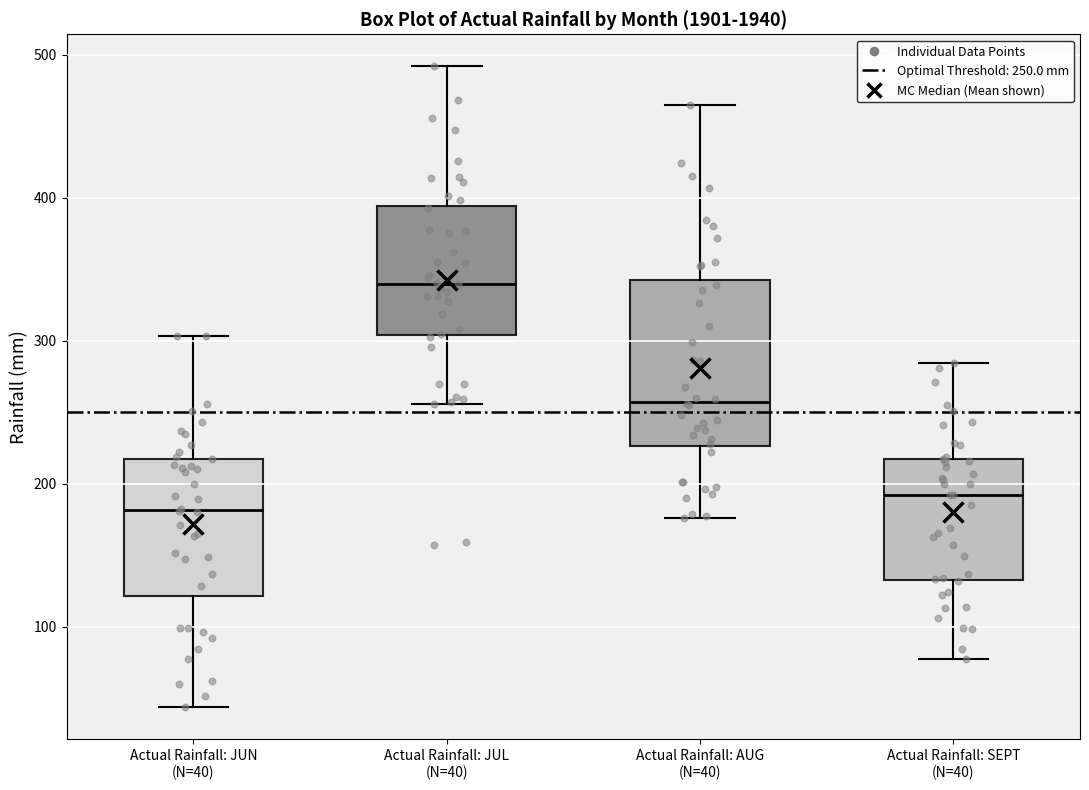

Reading left to right, transcribe this box plot: for each box, give where its median line is, the range the box spans, and where its two whiskers end, as read against the y-axis. The values are not printed on the chart, so give them approximately, as read against the axis.

Actual Rainfall: JUN (N=40): median 180, box 120 to 220, whiskers 40 to 300
Actual Rainfall: JUL (N=40): median 340, box 300 to 390, whiskers 260 to 490
Actual Rainfall: AUG (N=40): median 260, box 230 to 340, whiskers 180 to 470
Actual Rainfall: SEPT (N=40): median 190, box 130 to 220, whiskers 80 to 280